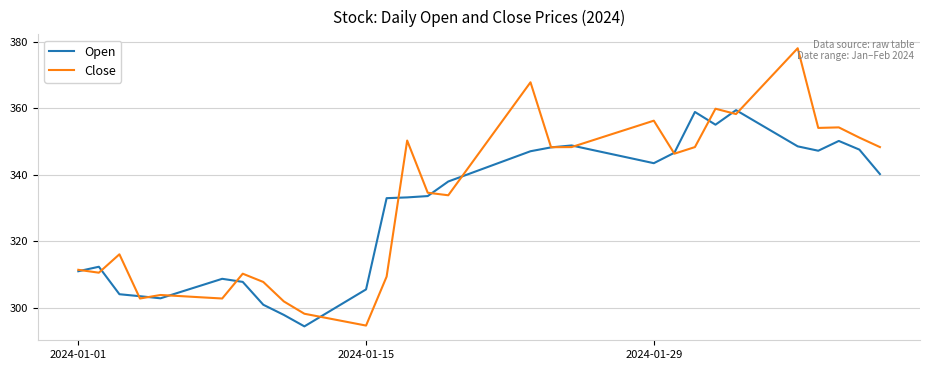

Which series has the widest spread of values?

Close